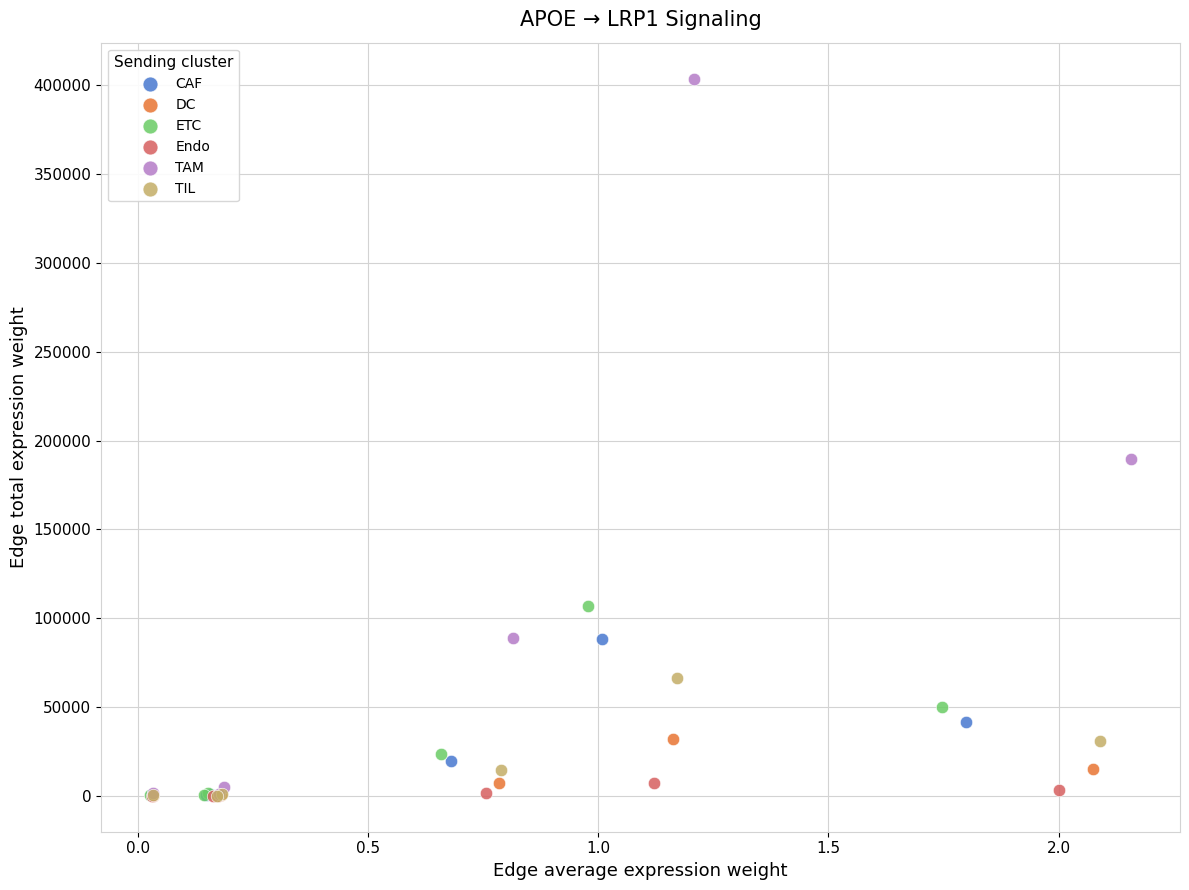

Which series has the widest spread of Y values?

TAM